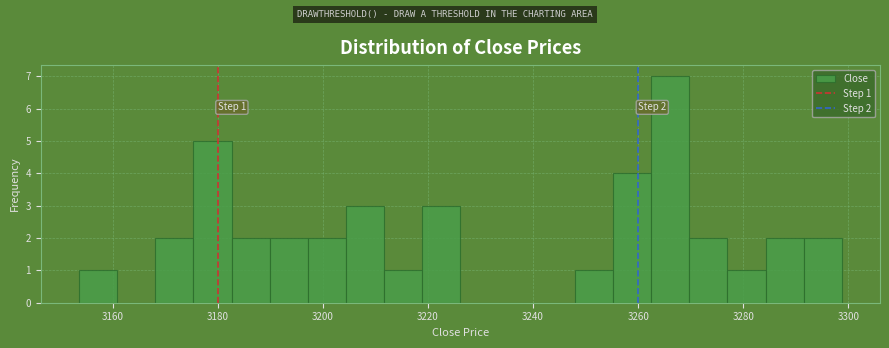

Around what value on the x-axis is the tallest bar? Give the approximate position of its centre, as read against the axis.

3266